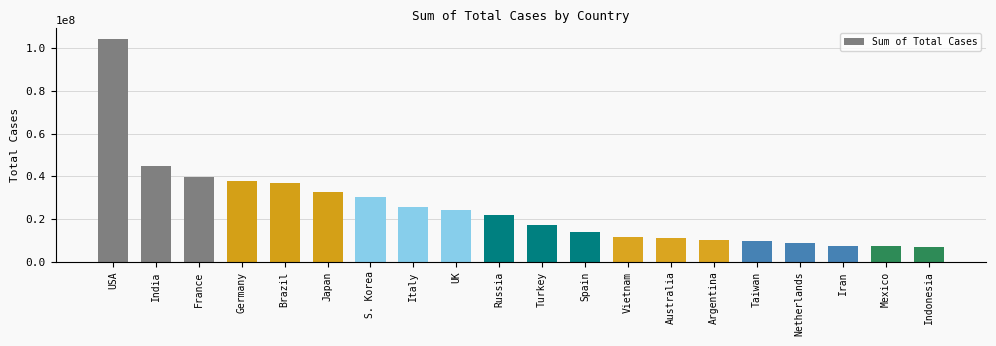

What position from the left is Australia?

14